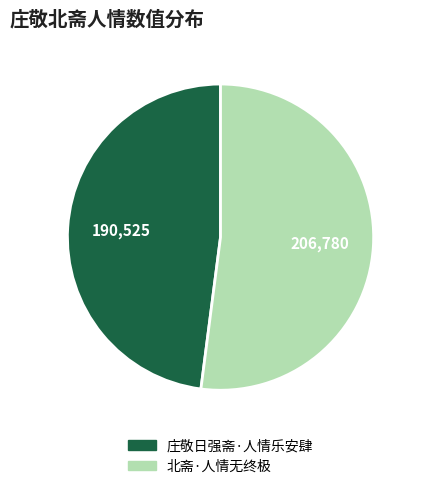

True or false: 庄敬日强斋·人情乐安肆 accounts for 48% of the total.

True